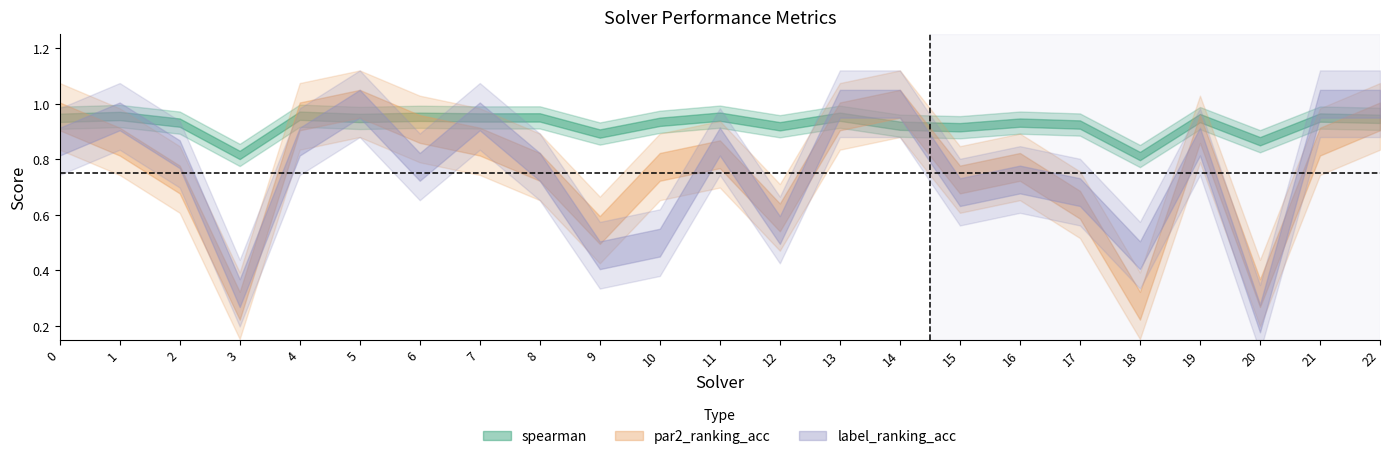

Which series has the widest spread of values?

label_ranking_acc